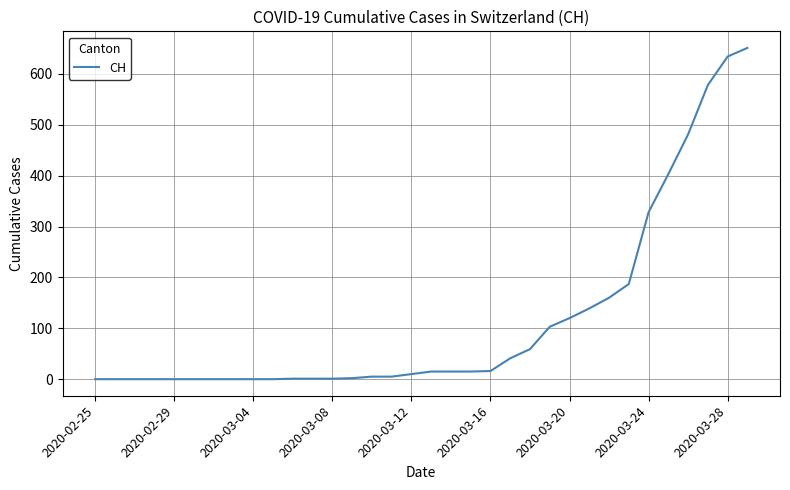

What is the greatest value displayed?

651